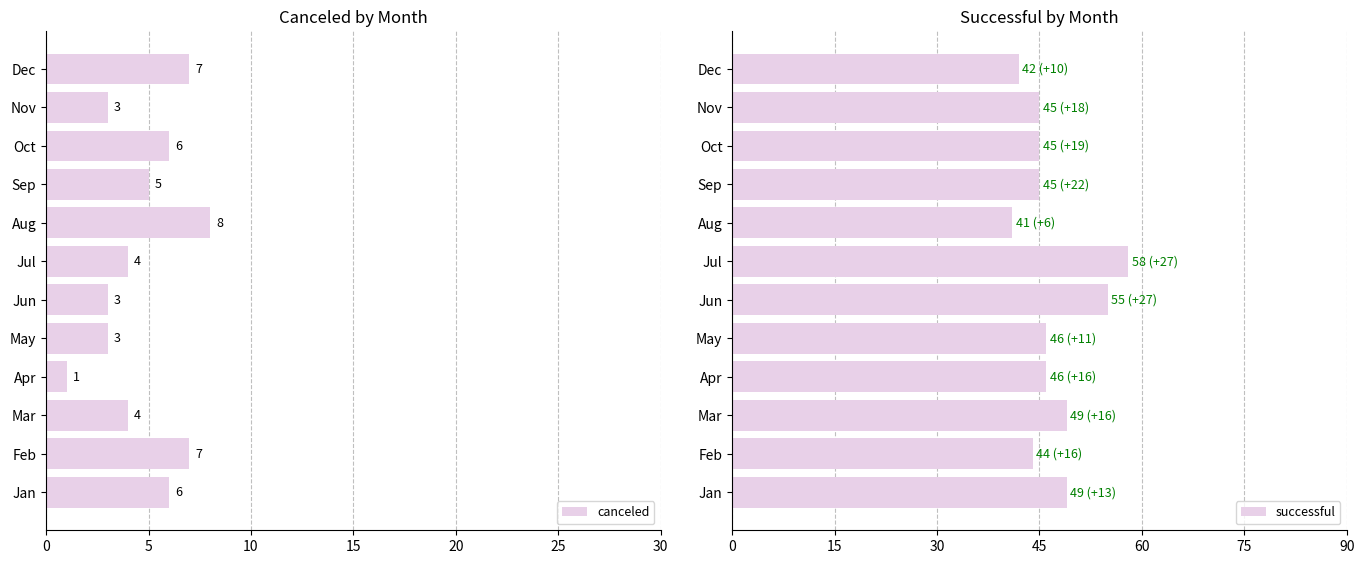

How many canceled values are between 3 and 7?

10